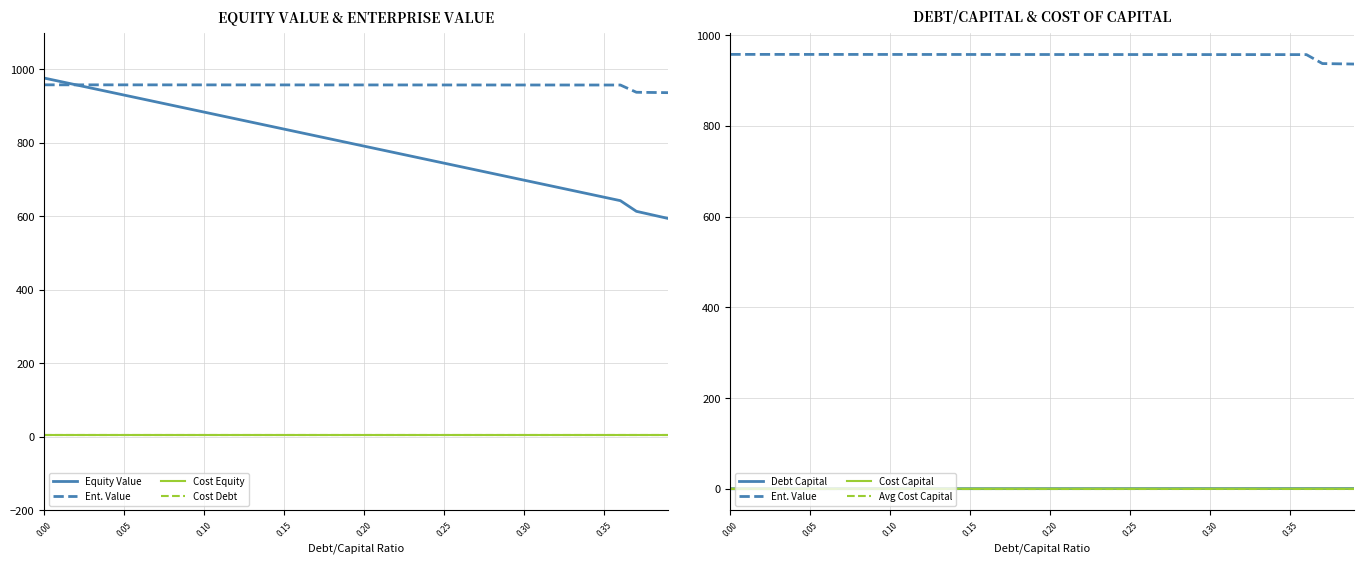

Which series ends up on top after the final intersection of cost_capital and debt_capital?

debt_capital